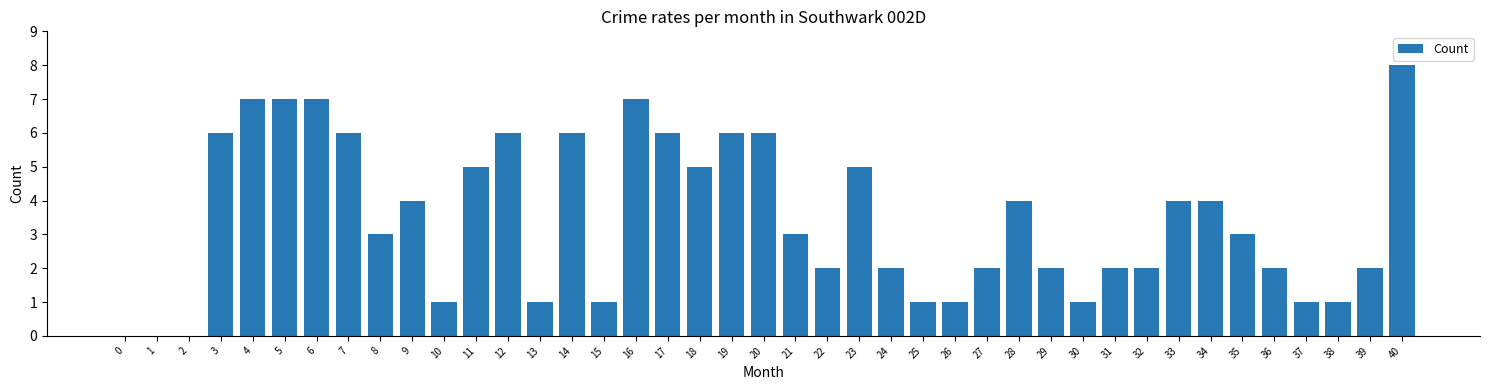

Which label corresponds to the largest value in the chart?

40